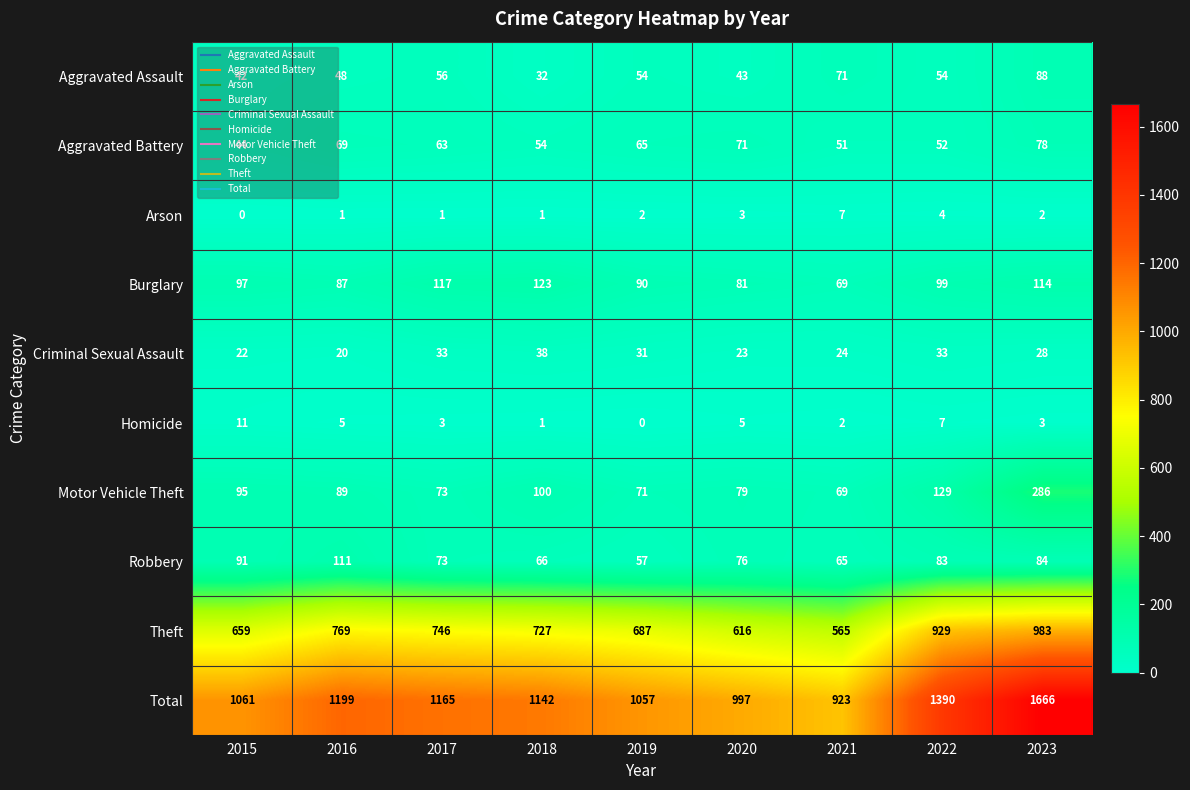

At which label does Criminal Sexual Assault reach its peak?

2018